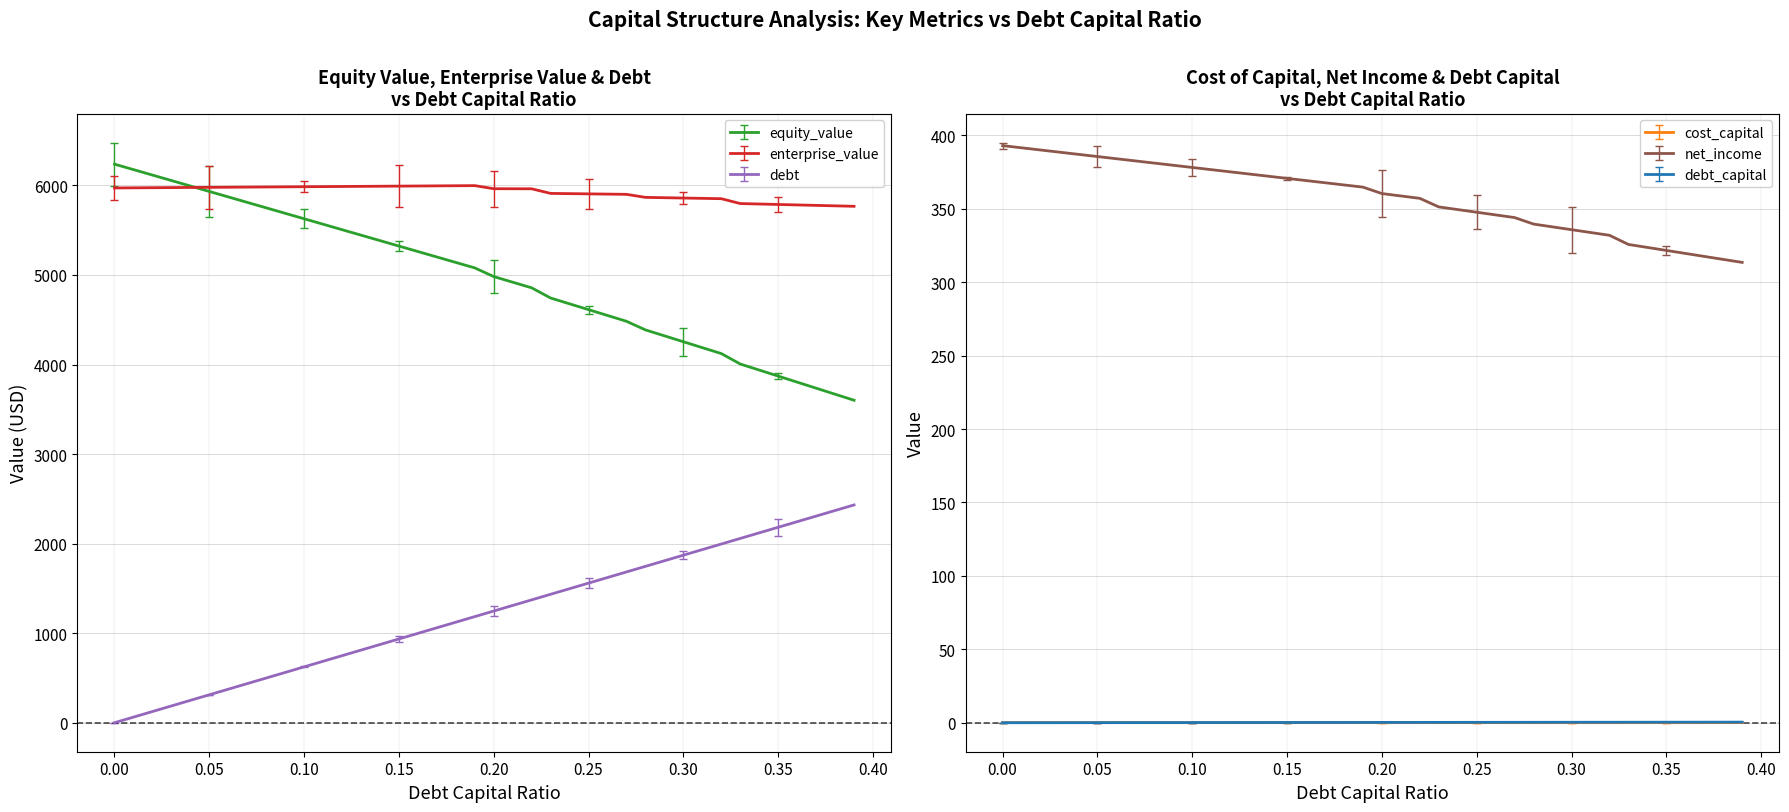

What is the label of the 29th point from the right?

0.11